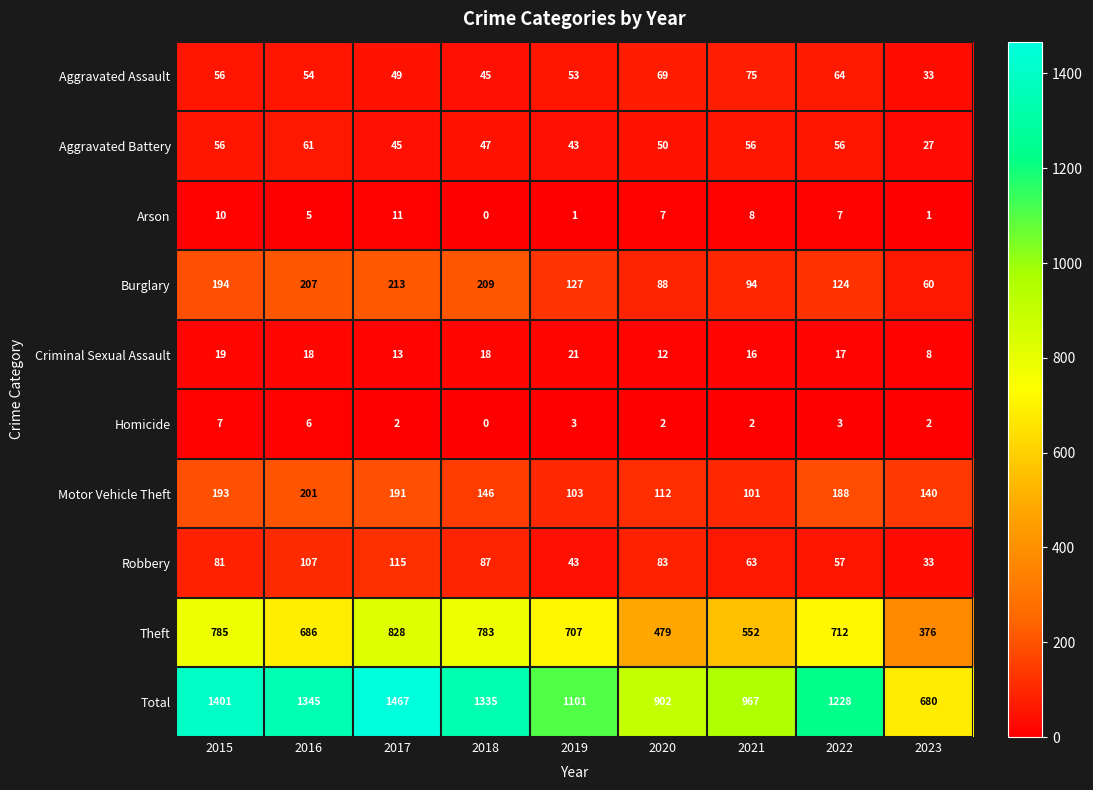

The Criminal Sexual Assault series shows 32 at 2018. True or false?

False